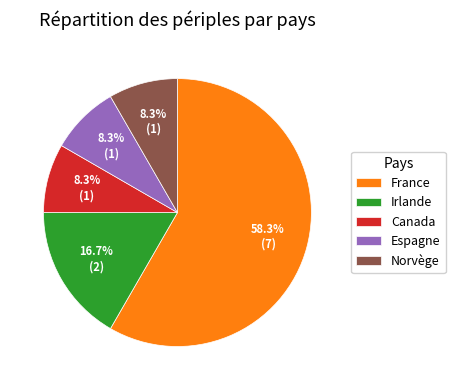

What is the total percentage of Irlande and Espagne?

25.0%